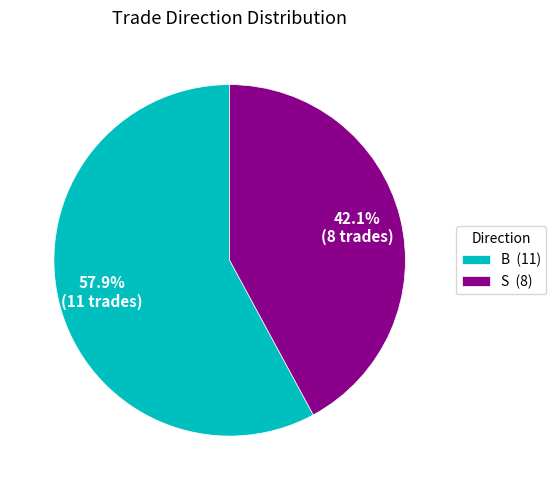

True or false: S accounts for 42% of the total.

True